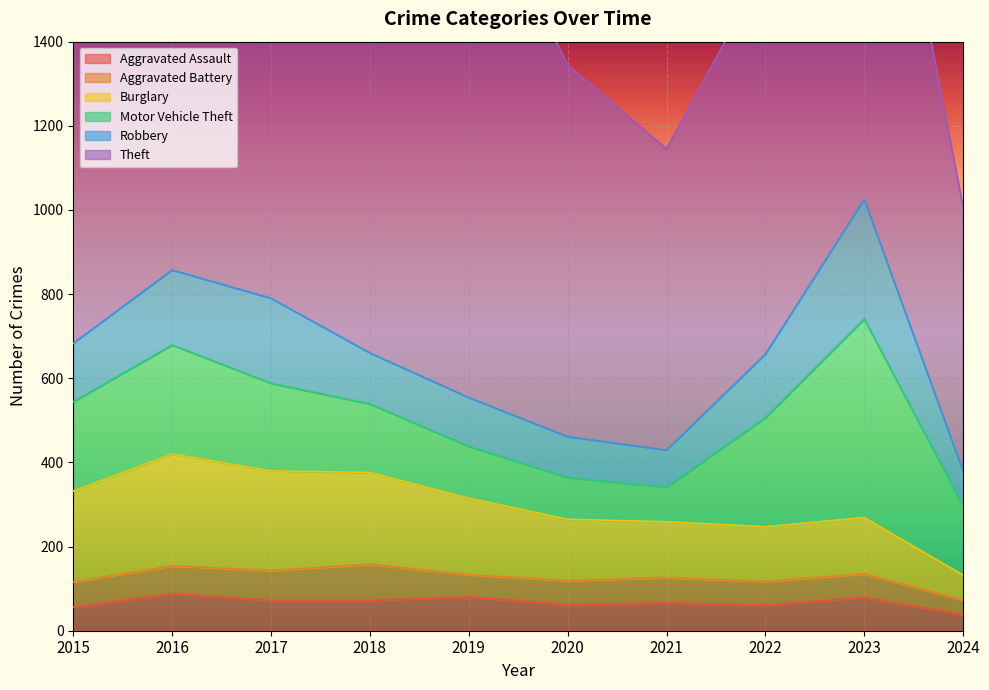

How many data points in Aggravated Assault are above 72?

3